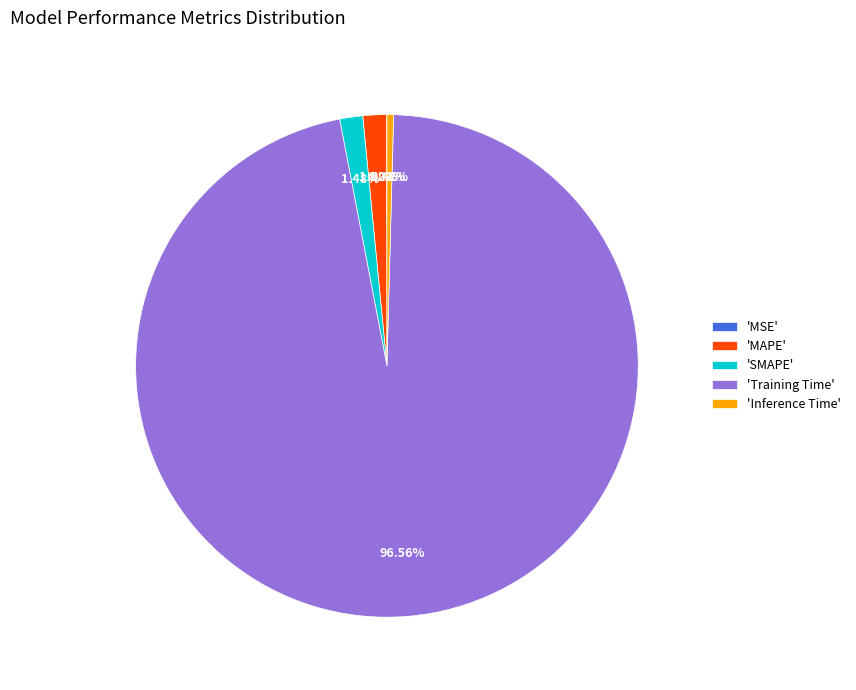

Is there a majority slice in this chart?

Yes